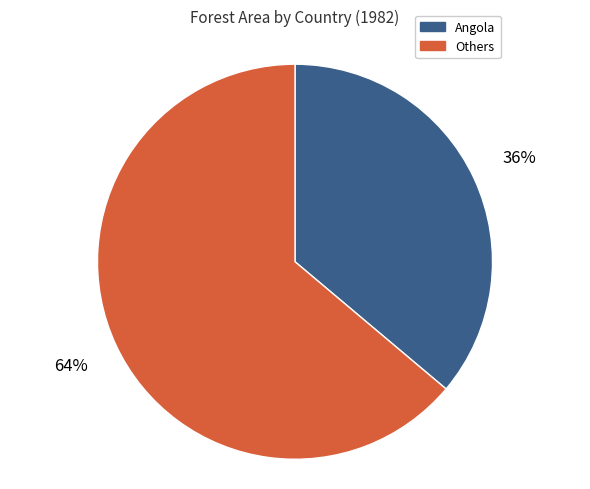

To the nearest percent, what is the difference between the largest and smallest slice percentages?

28%